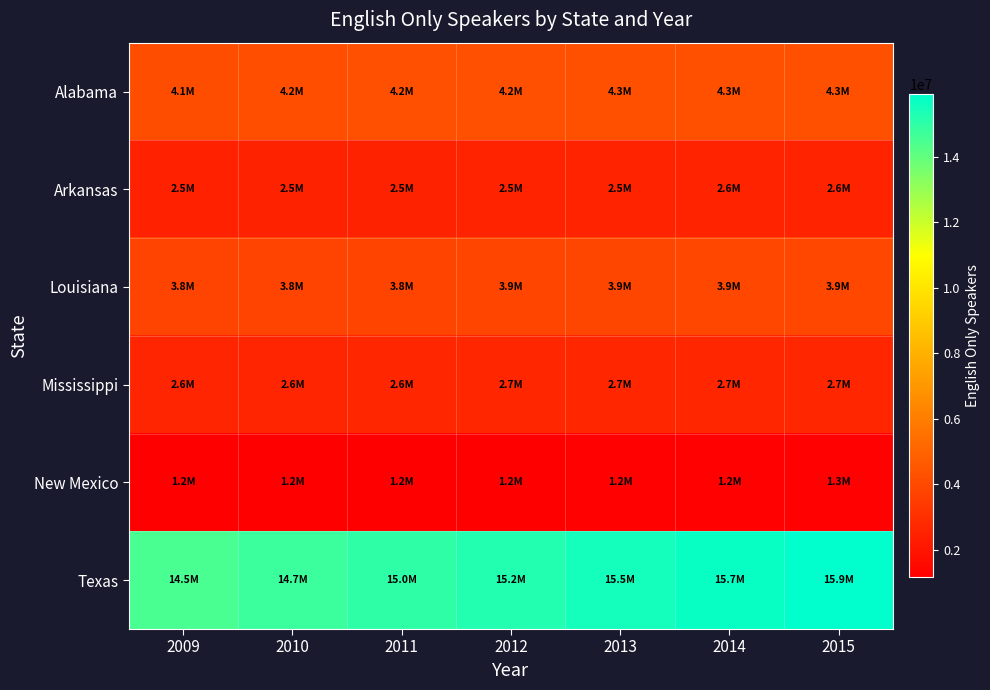

What is the minimum value shown in the chart?

1166804